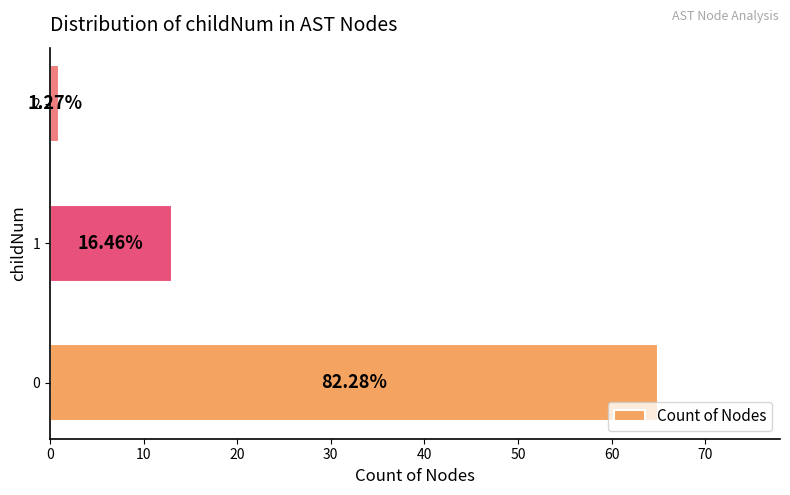

Does the chart contain any negative values?

No